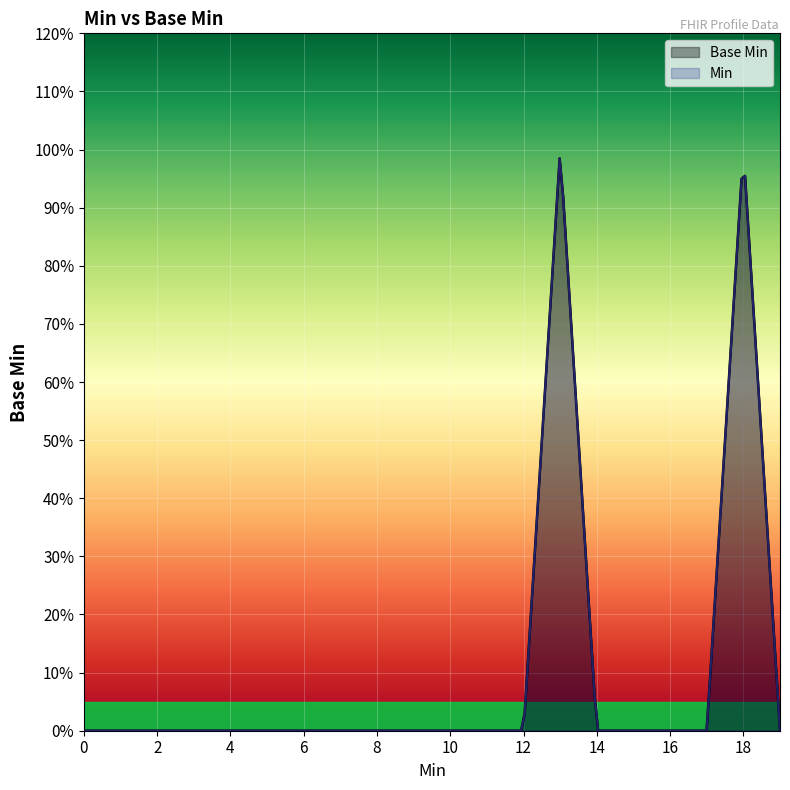

Is it true that the value at 0 is 0?

True